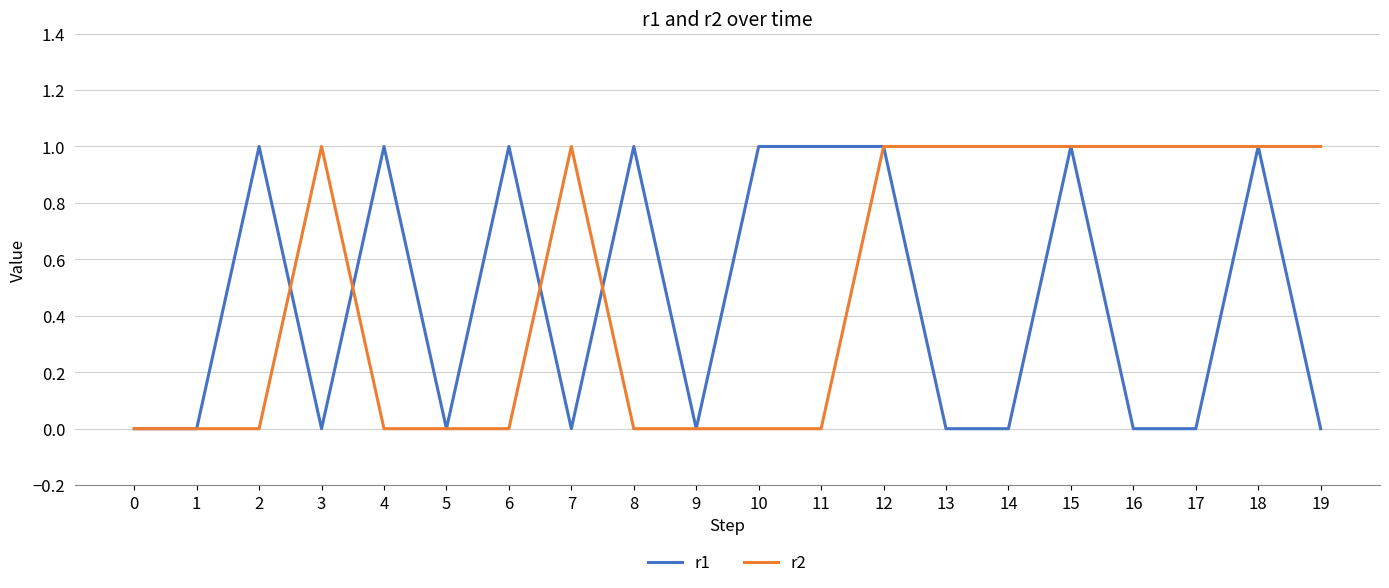

Is this an area chart (filled region under the line)?

No